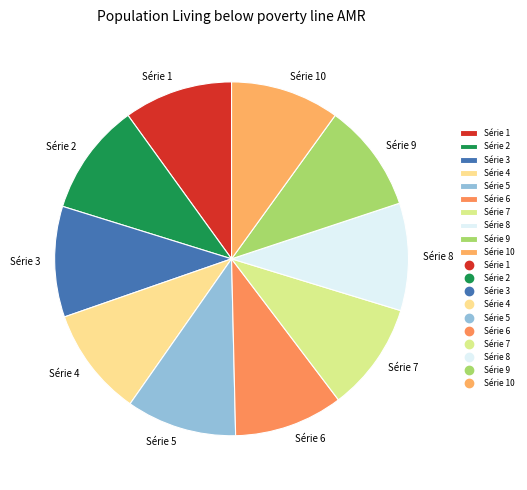

Is it true that Série 9 is 1% of the pie?

False